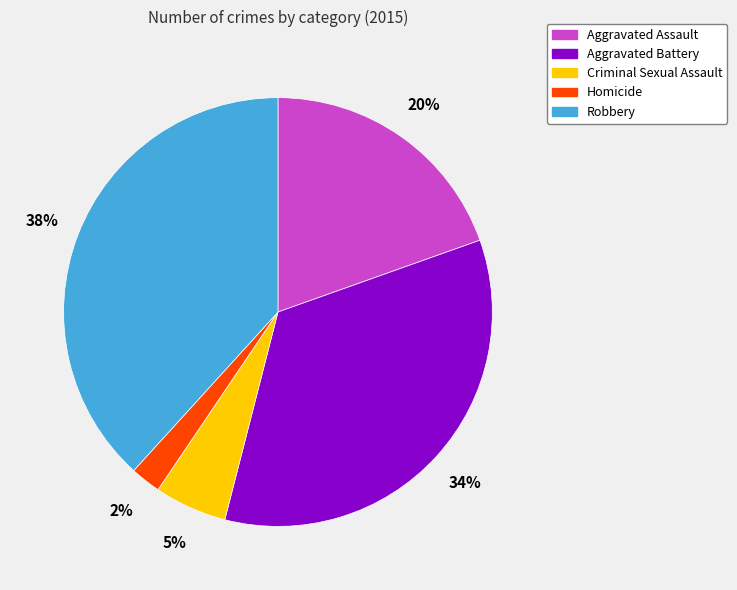

Which has a higher value, Aggravated Assault or Homicide?

Aggravated Assault